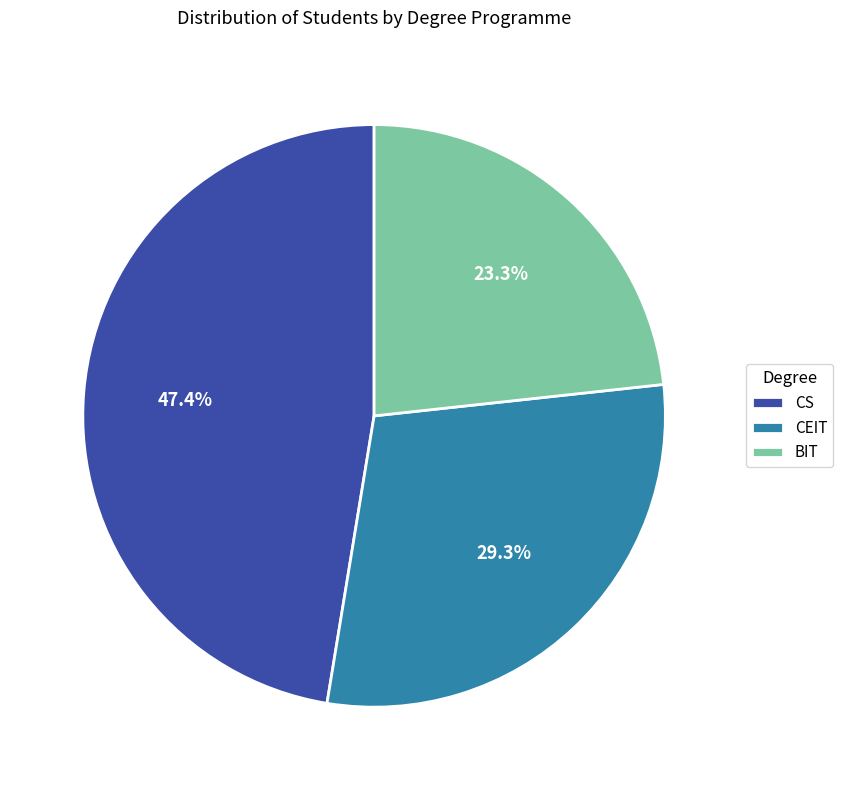

Which has a higher value, BIT or CEIT?

CEIT